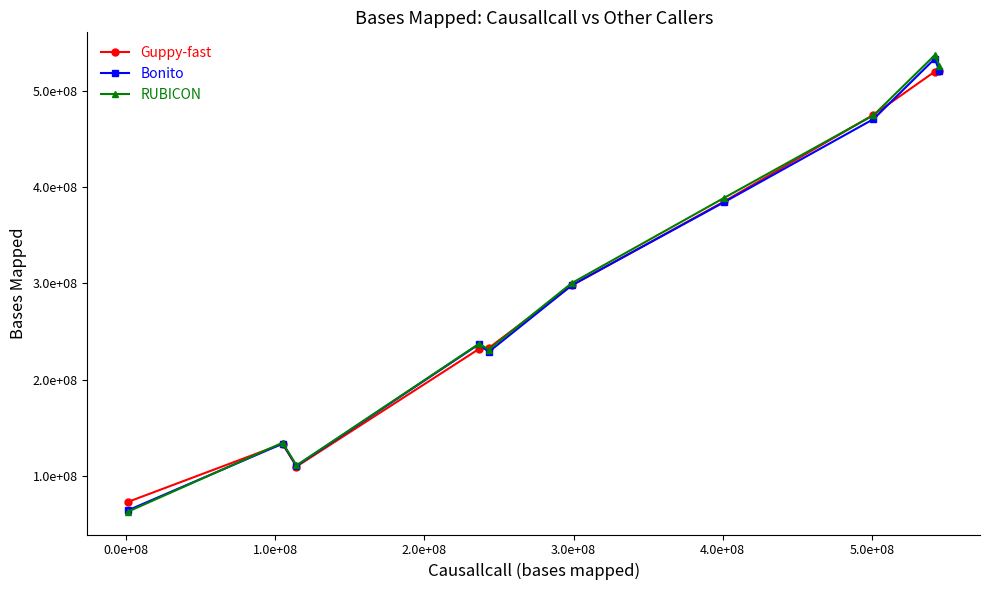

Is this an area chart (filled region under the line)?

No